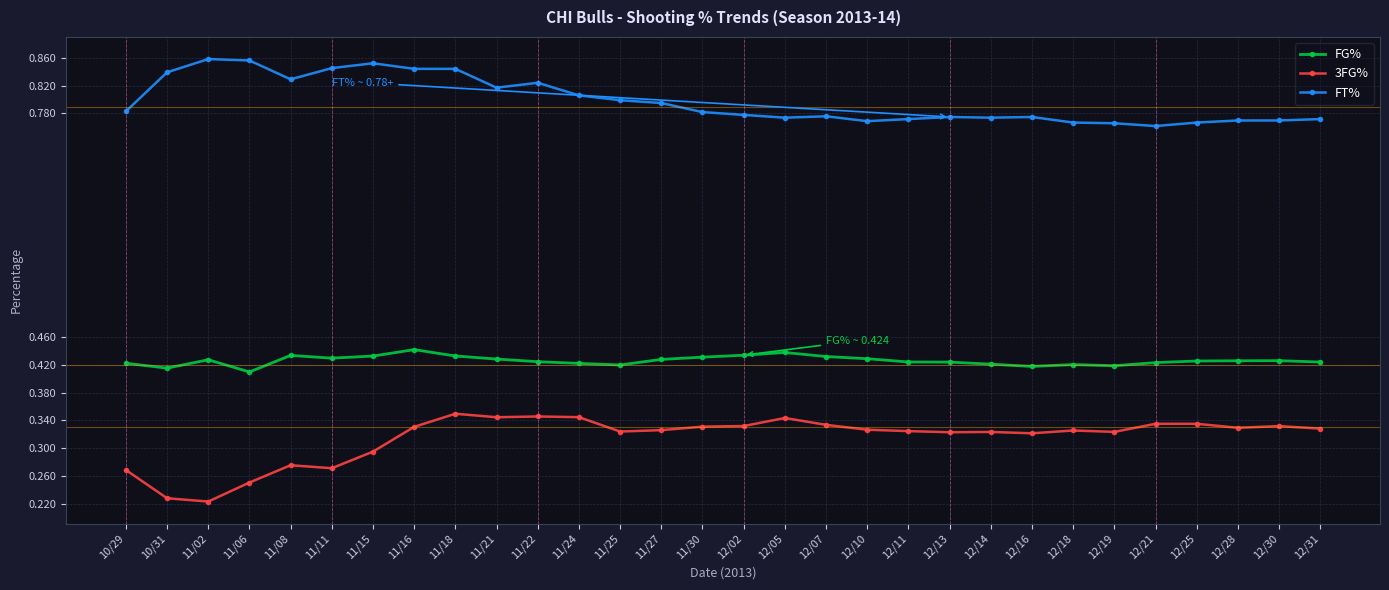

At how many categories does at least one series exceed 0?

30